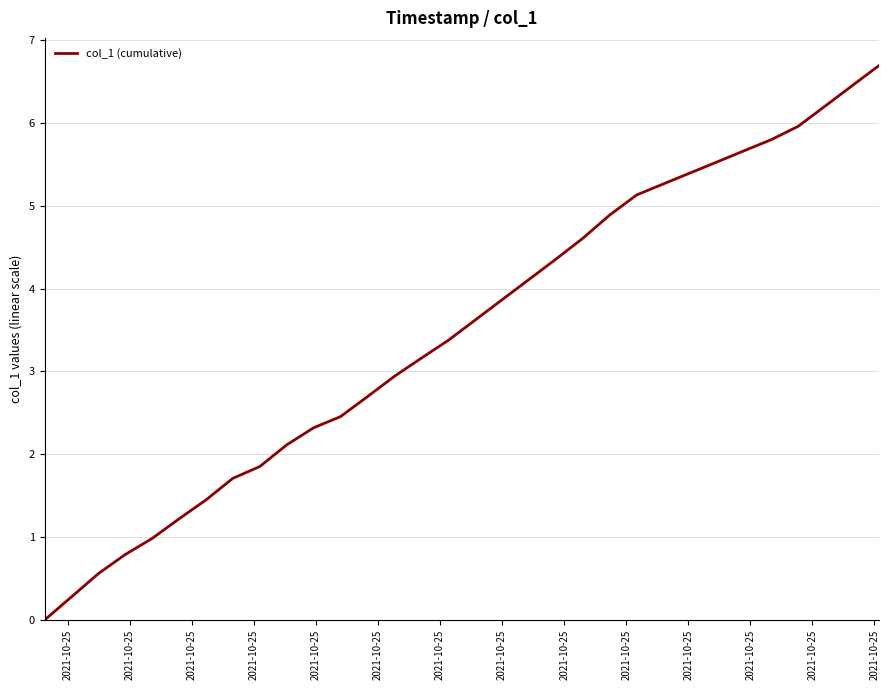

What is the difference between the maximum and minimum values?

6.7